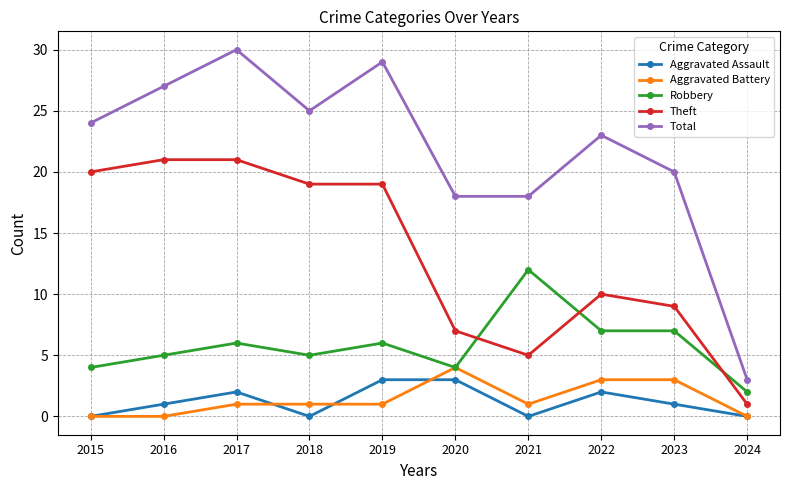

Reading left to right, extract all data points from this chart.

Aggravated Assault: 2015=0	2016=1	2017=2	2018=0	2019=3	2020=3	2021=0	2022=2	2023=1	2024=0
Aggravated Battery: 2015=0	2016=0	2017=1	2018=1	2019=1	2020=4	2021=1	2022=3	2023=3	2024=0
Robbery: 2015=4	2016=5	2017=6	2018=5	2019=6	2020=4	2021=12	2022=7	2023=7	2024=2
Theft: 2015=20	2016=21	2017=21	2018=19	2019=19	2020=7	2021=5	2022=10	2023=9	2024=1
Total: 2015=24	2016=27	2017=30	2018=25	2019=29	2020=18	2021=18	2022=23	2023=20	2024=3